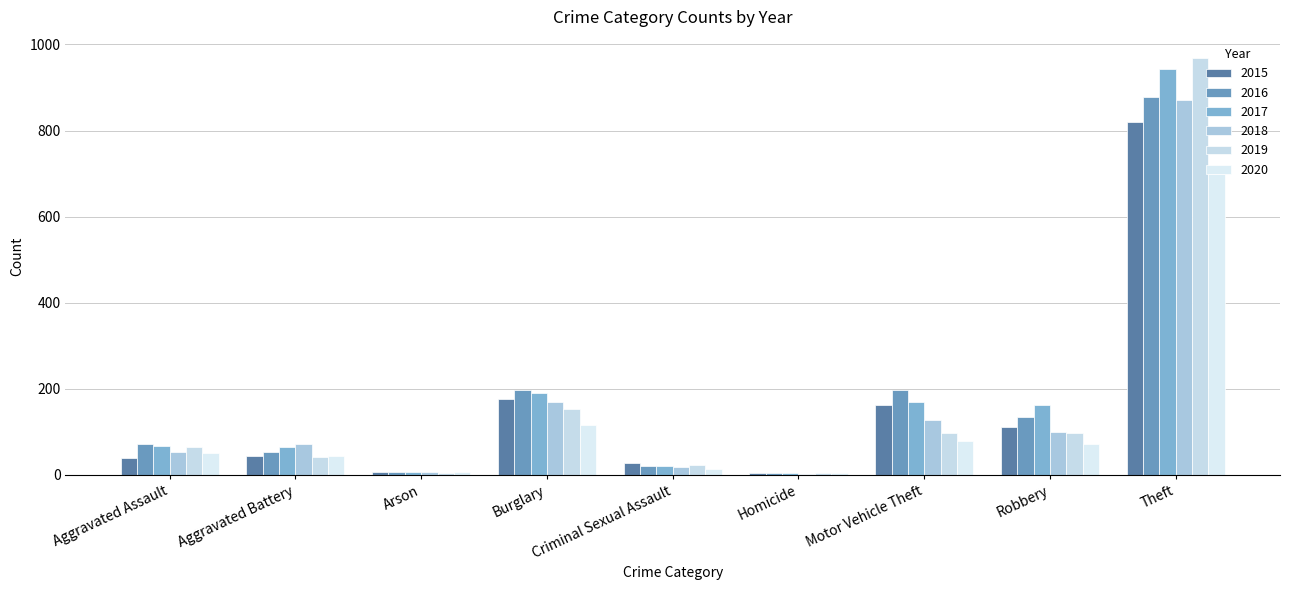

Reading left to right, extract all data points from this chart.

2015: 40	44	6	177	27	5	163	111	820
2016: 72	53	8	198	20	4	198	135	879
2017: 67	65	7	190	20	4	170	163	943
2018: 54	72	7	170	18	3	128	99	871
2019: 66	41	5	153	23	4	97	98	969
2020: 50	45	7	116	13	5	80	71	699